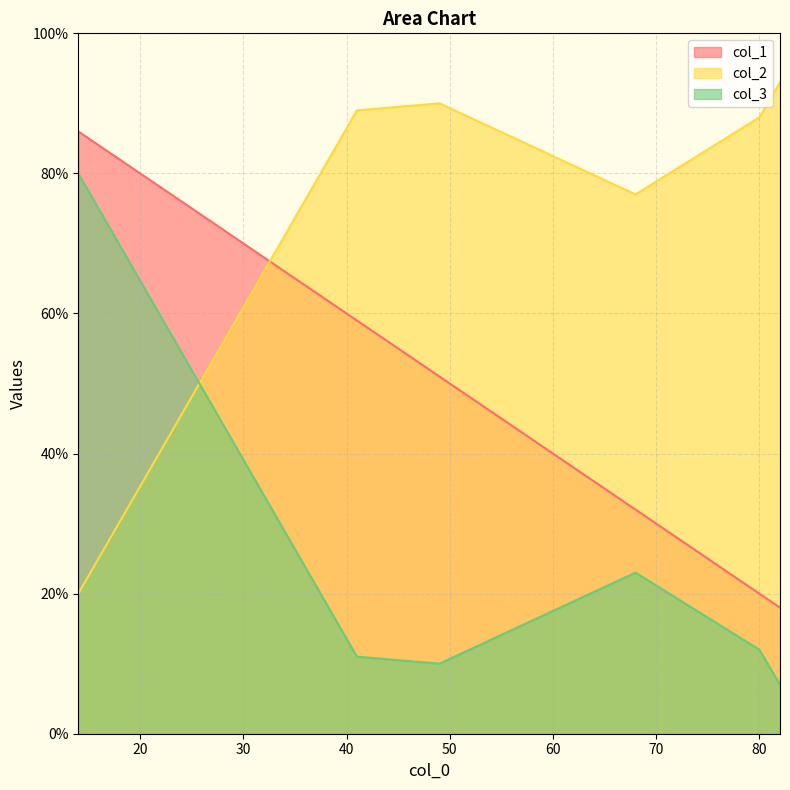

At which category is the sum across all series the highest?

14